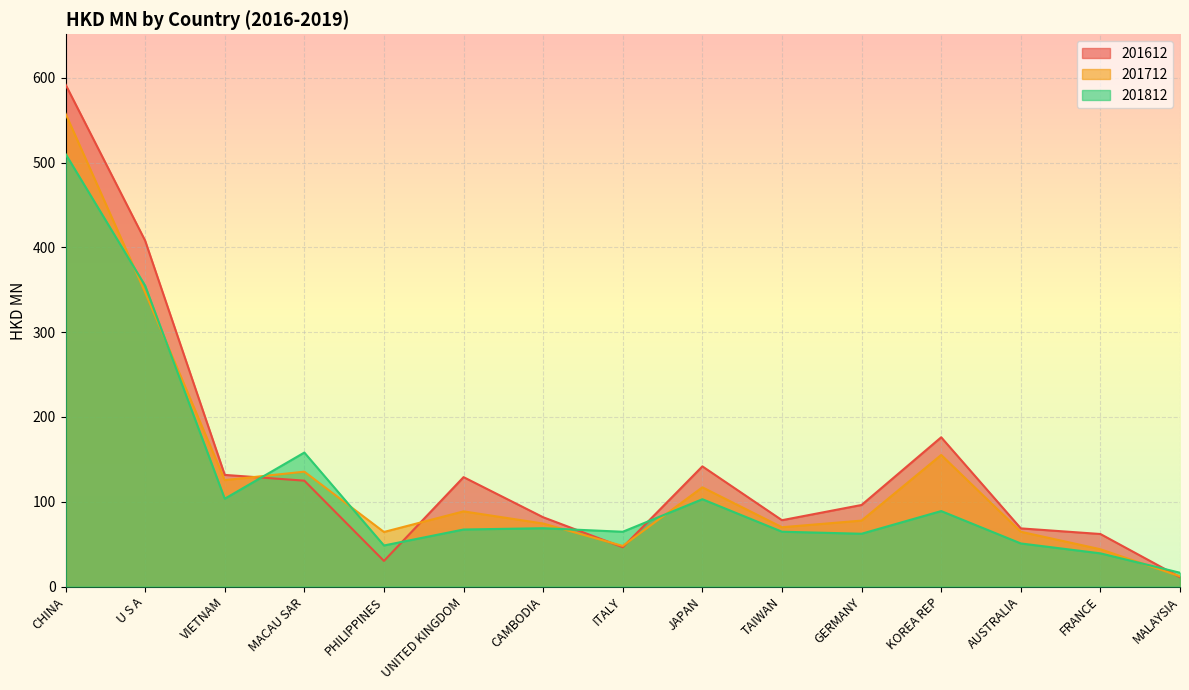

Where is 201812 nearest to the value 263?

U S A